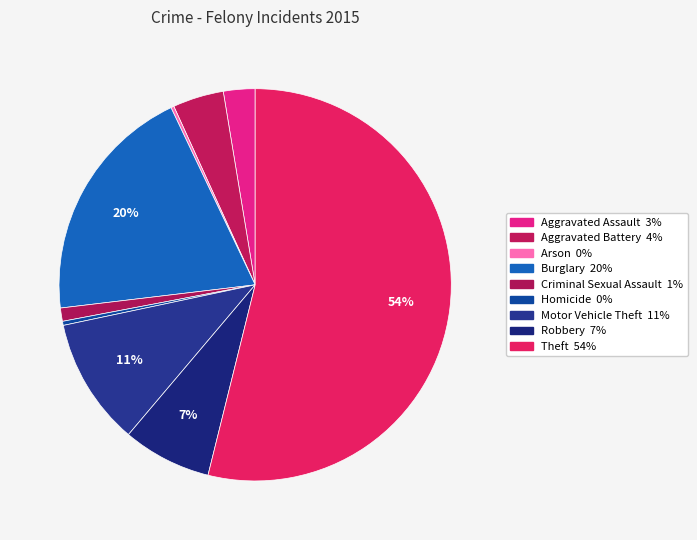

Is there a majority slice in this chart?

Yes